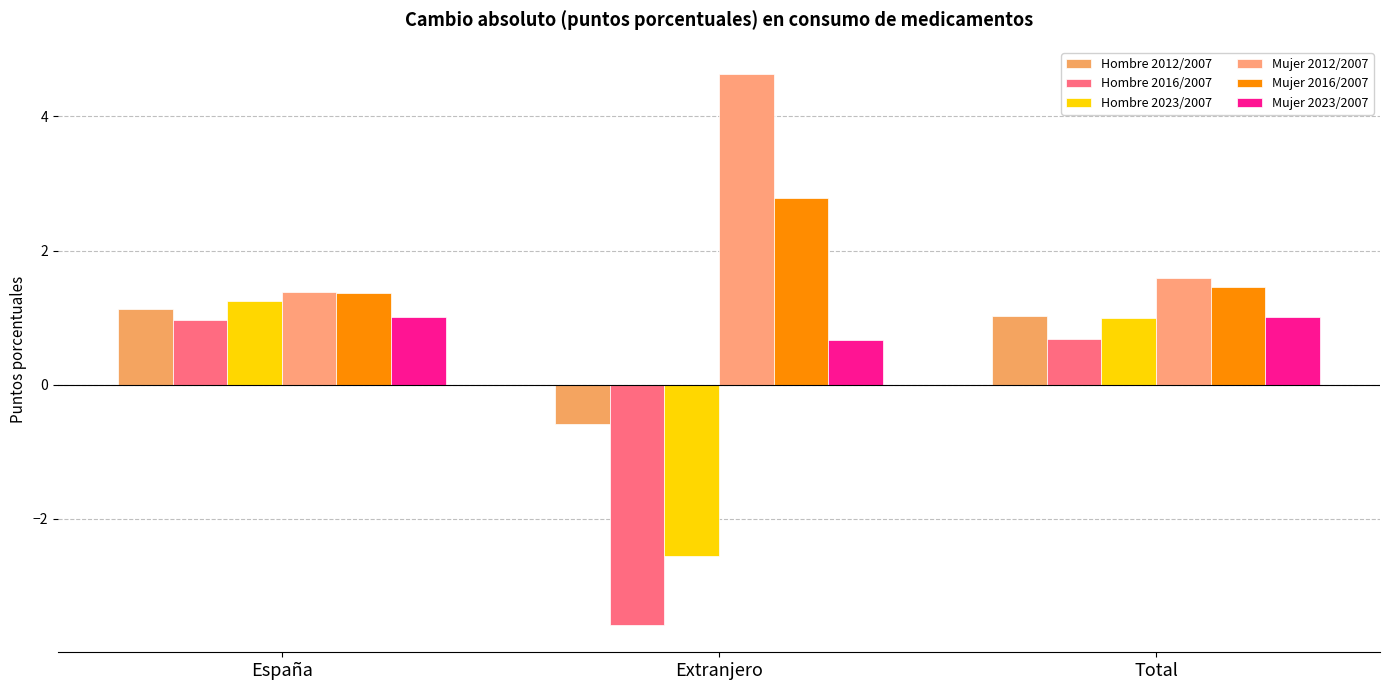

Which series has the widest spread of values?

Hombre 2016/2007